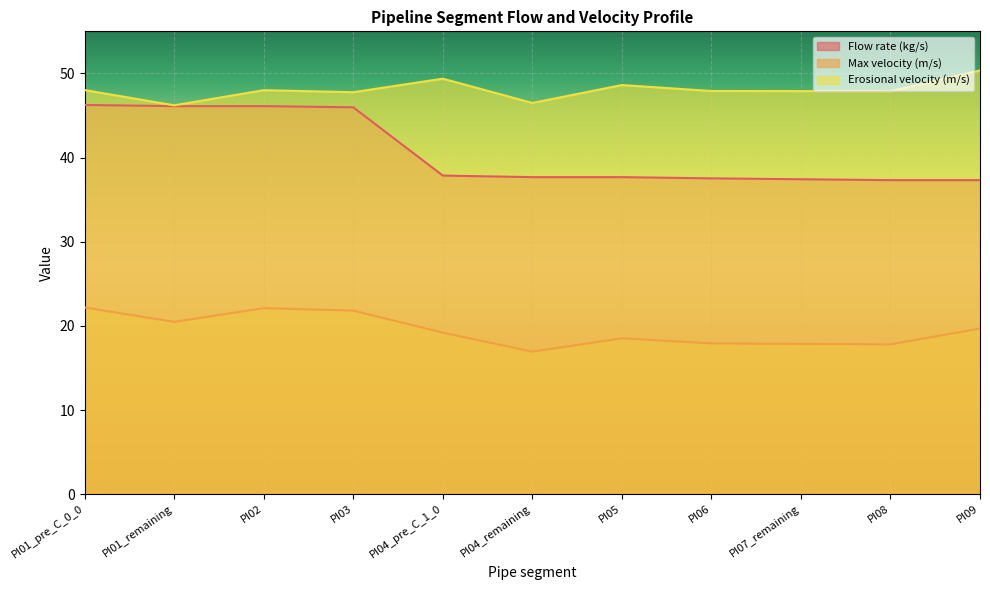

True or false: Flow rate (kg/s) has more than 1 points higher than both neighbors.

False